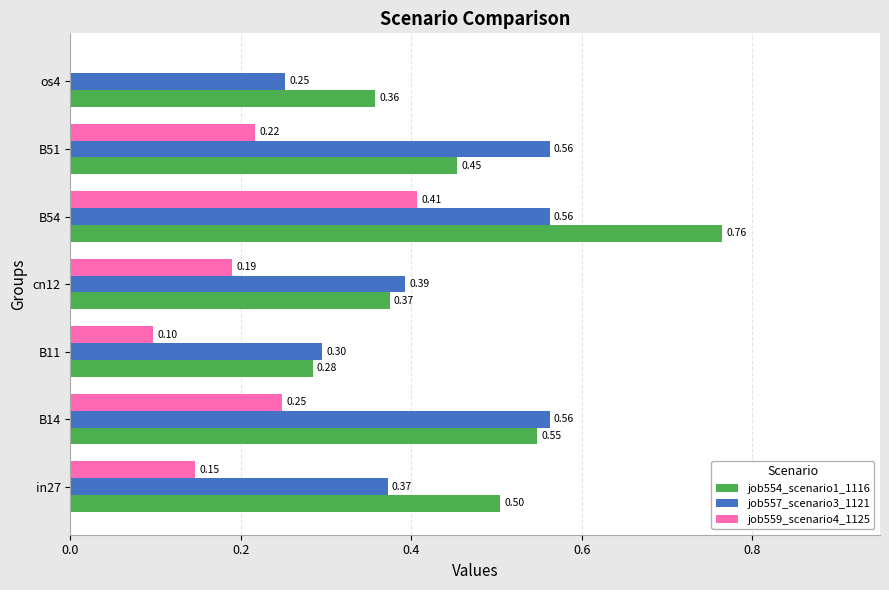

Which series has the largest total across all categories?

job554_scenario1_1116